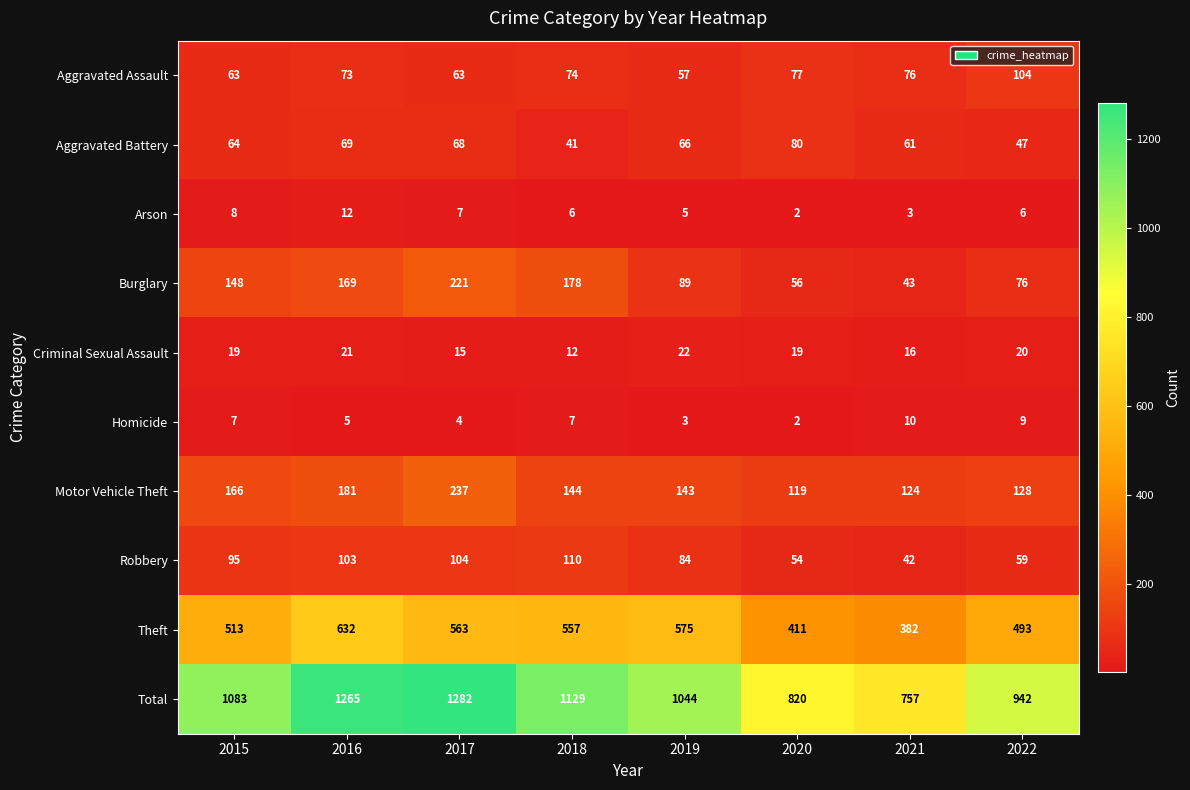

Rank the series at 2018 from lowest to highest value.

Arson, Homicide, Criminal Sexual Assault, Aggravated Battery, Aggravated Assault, Robbery, Motor Vehicle Theft, Burglary, Theft, Total